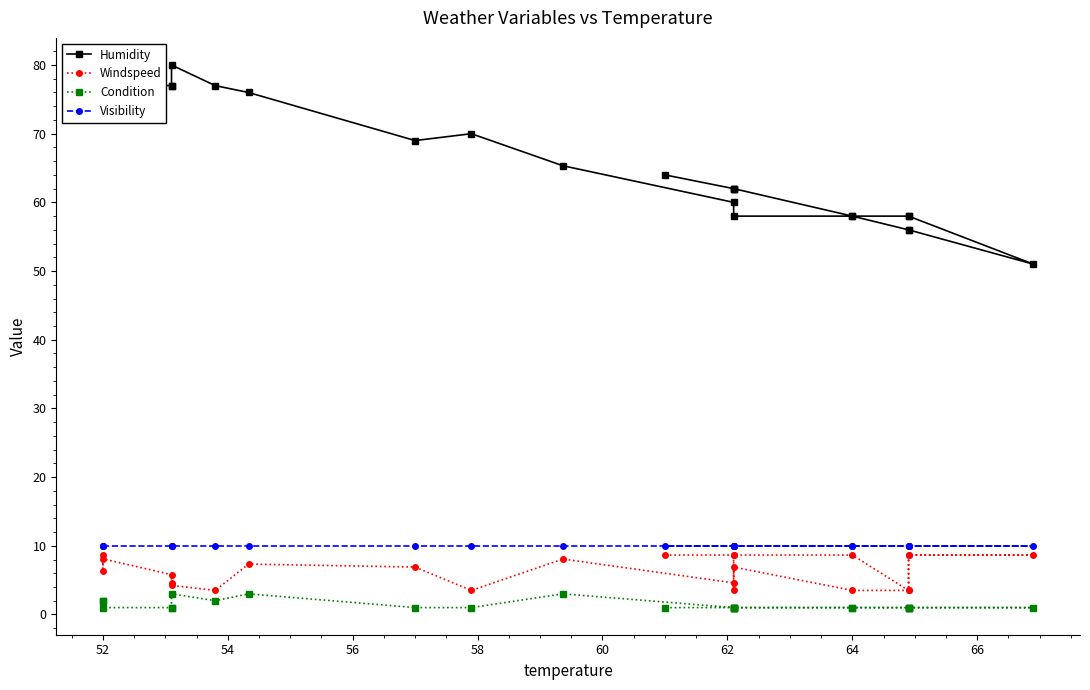

The value of Visibility at 17 is 16.0. True or false?

False